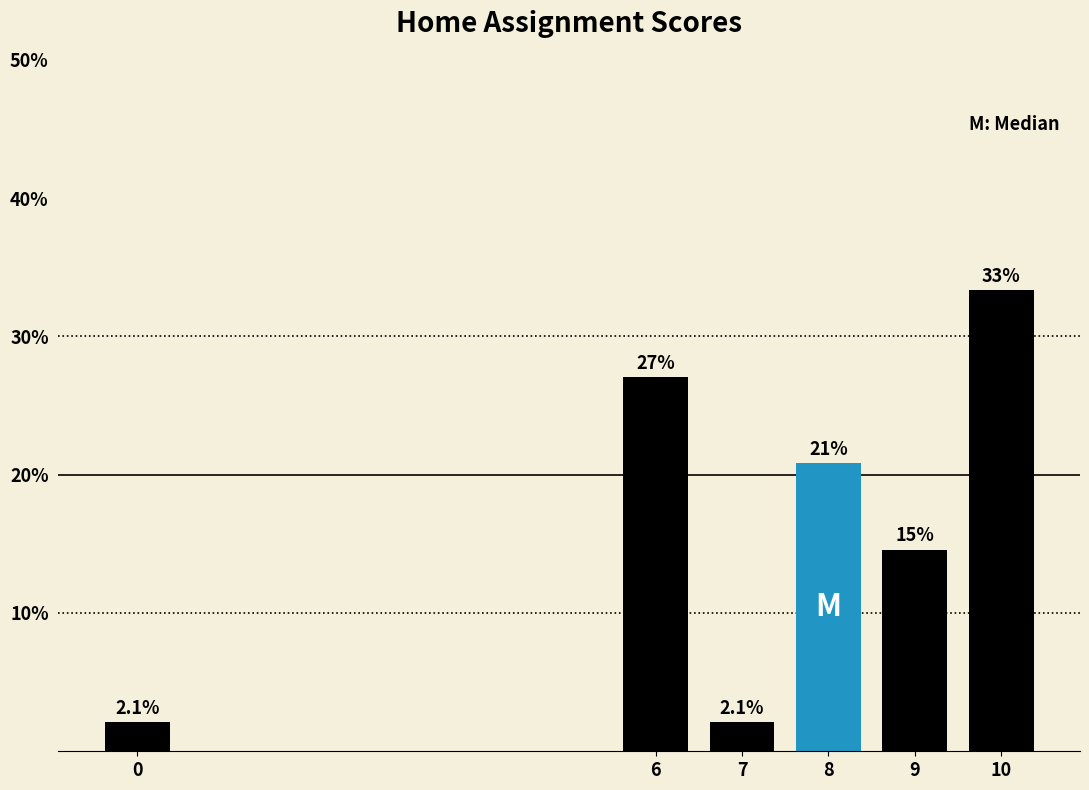

Reading right to left, extract all data points from this chart.

10=33.3	9=14.6	8=20.8	7=2.1	6=27.1	0=2.1